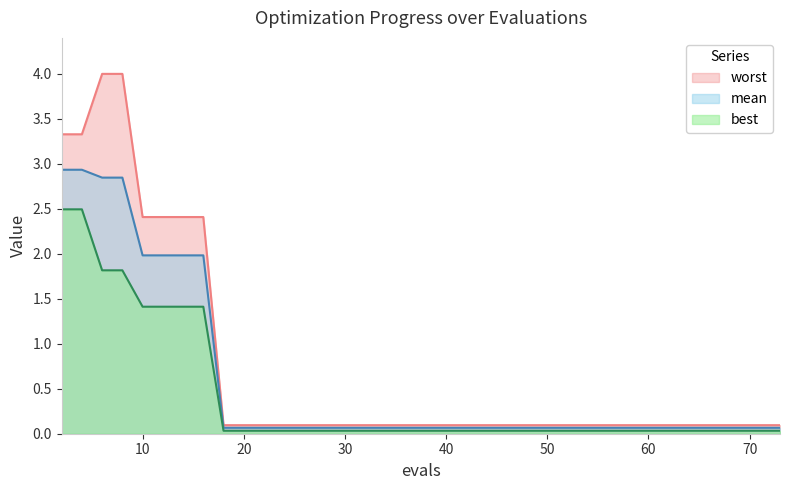

True or false: mean and worst cross at least once.

False